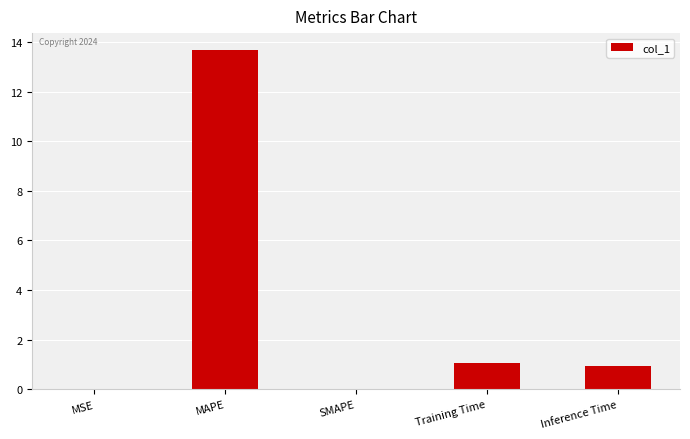

Is it true that the value at Training Time is 1.1?

True